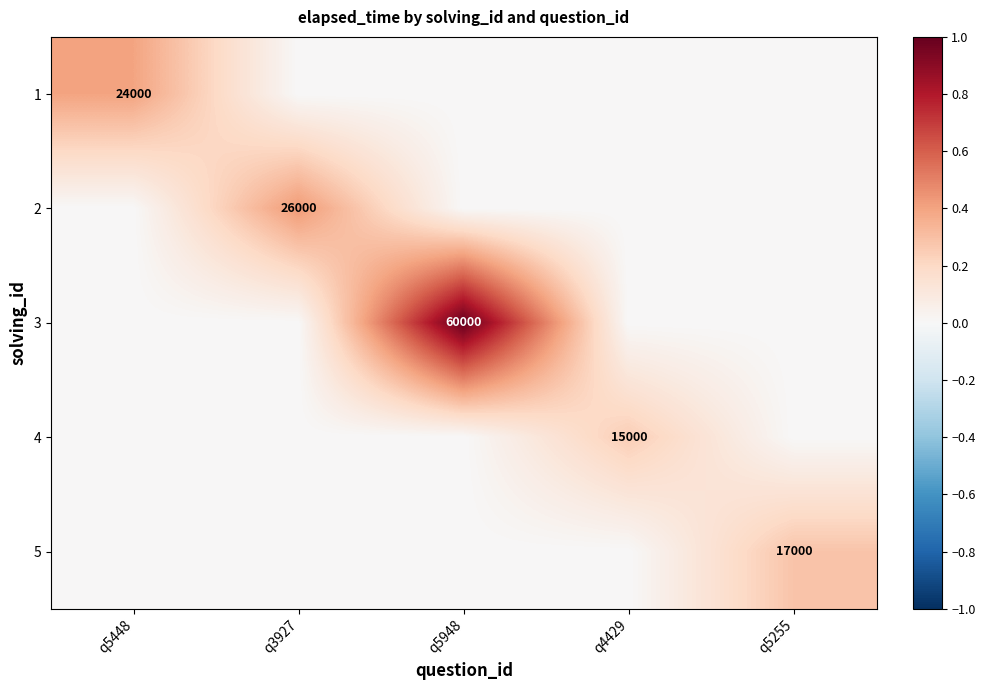

Is it true that 1 equals 35365 at q5448?

False